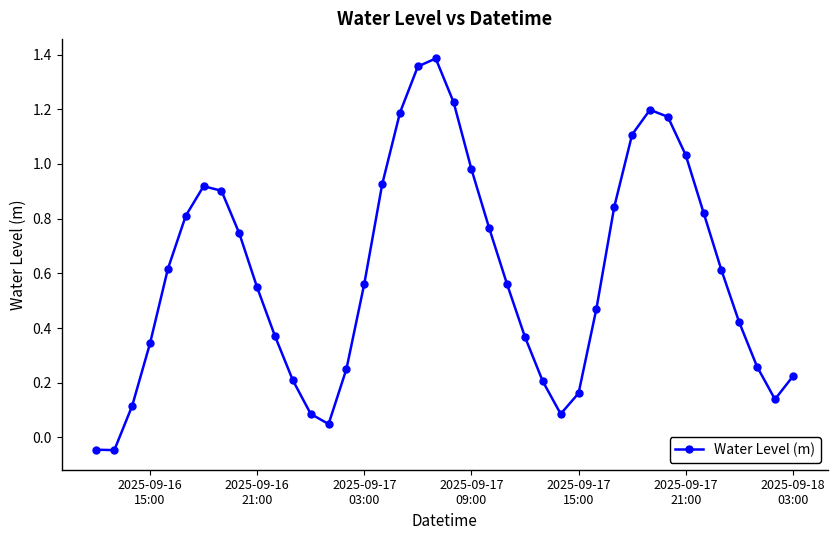

How many interior local peaks (higher than both neighbors) does the data have?

3